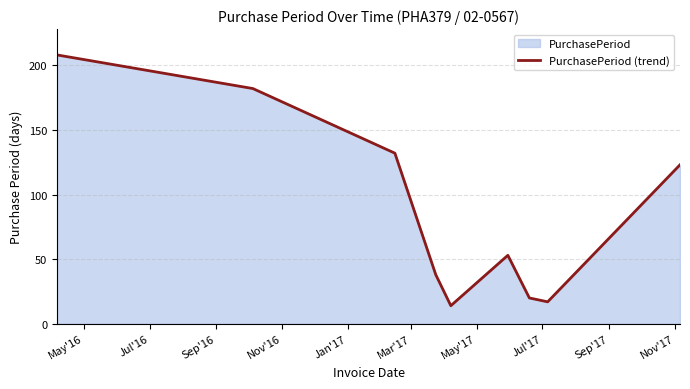

What is the maximum value shown in the chart?

208